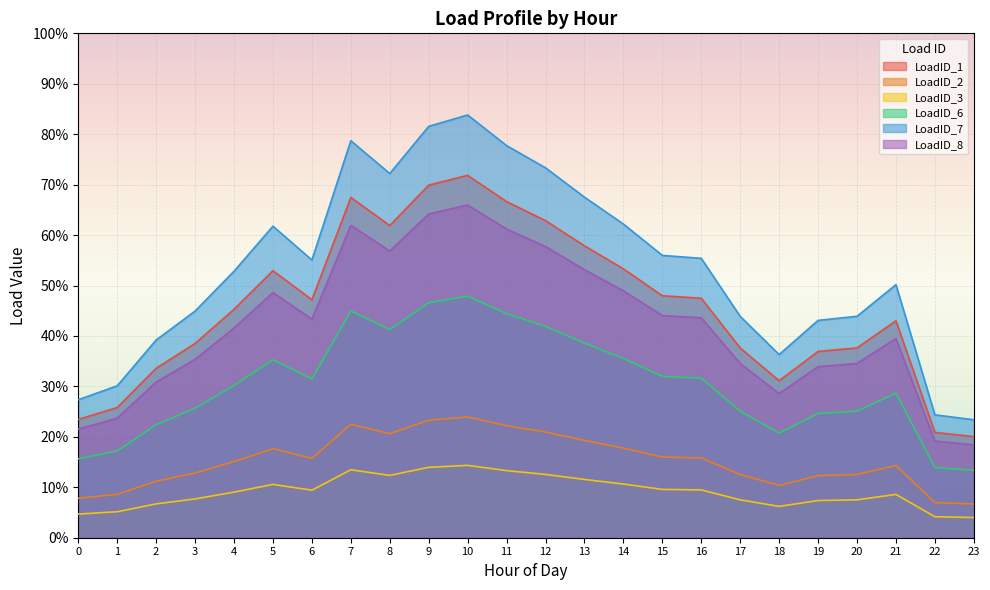

Which category has the highest value across all series?

10